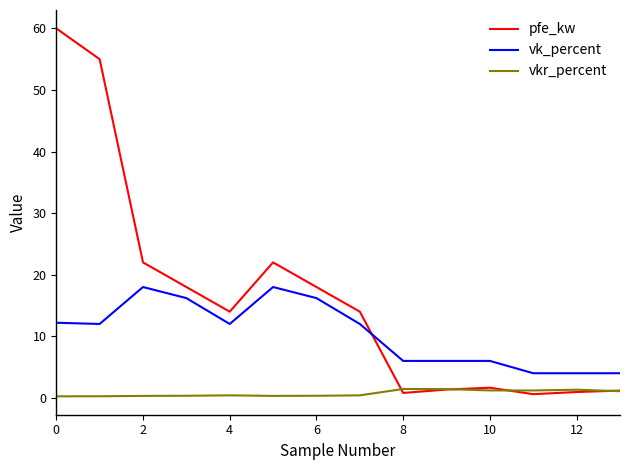

Is this an area chart (filled region under the line)?

No